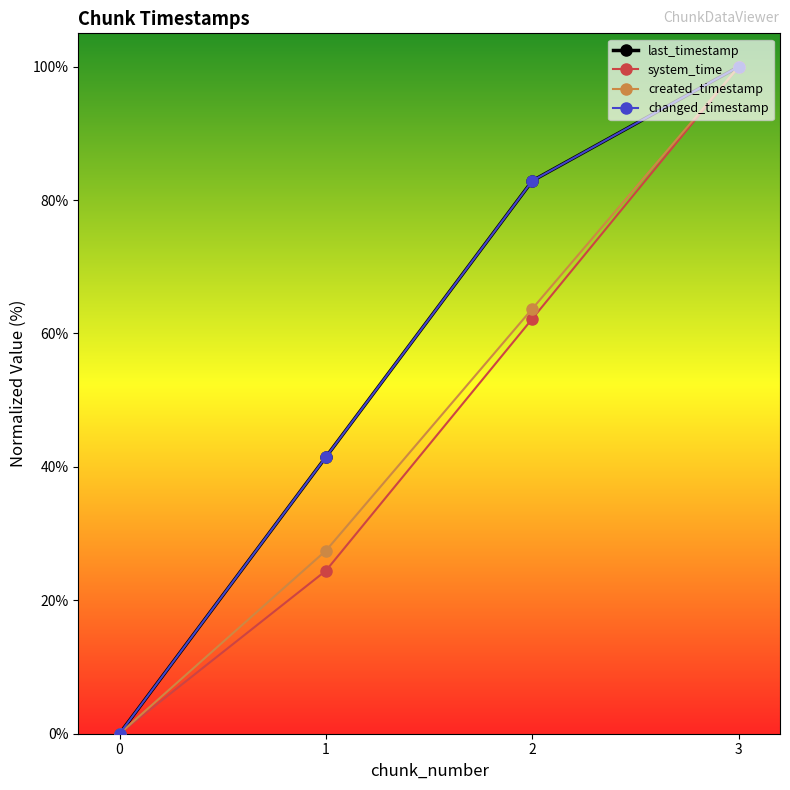

At which label is system_time closest to 50?

2